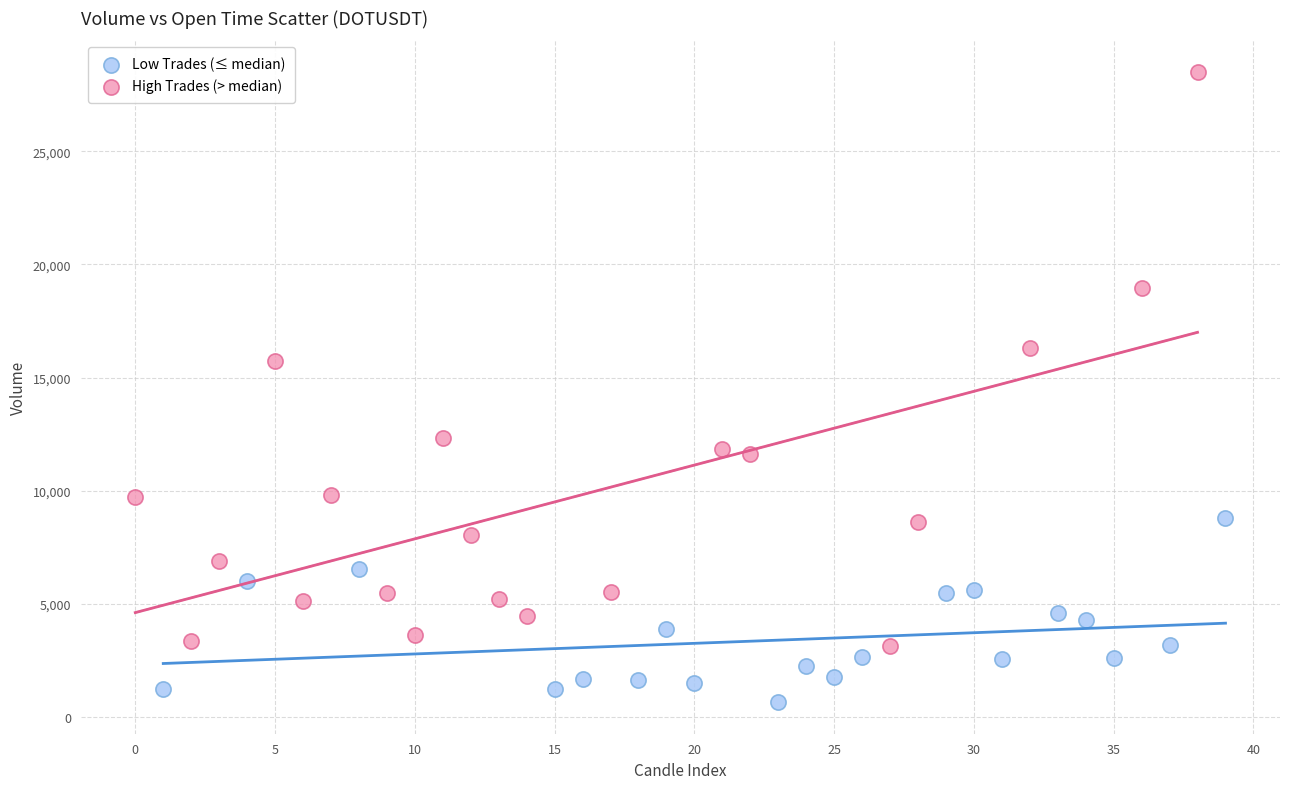

Which series reaches the maximum Y coordinate?

High Trades (> median)